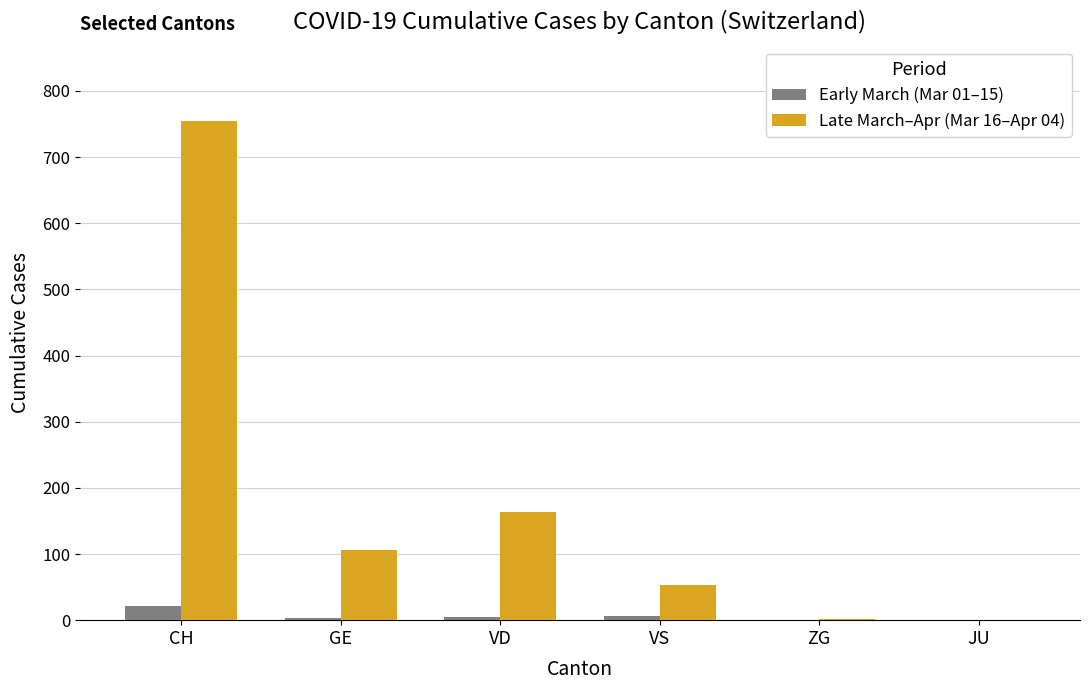

Where does the Late March–Apr (Mar 16–Apr 04) series first go above 106?

CH